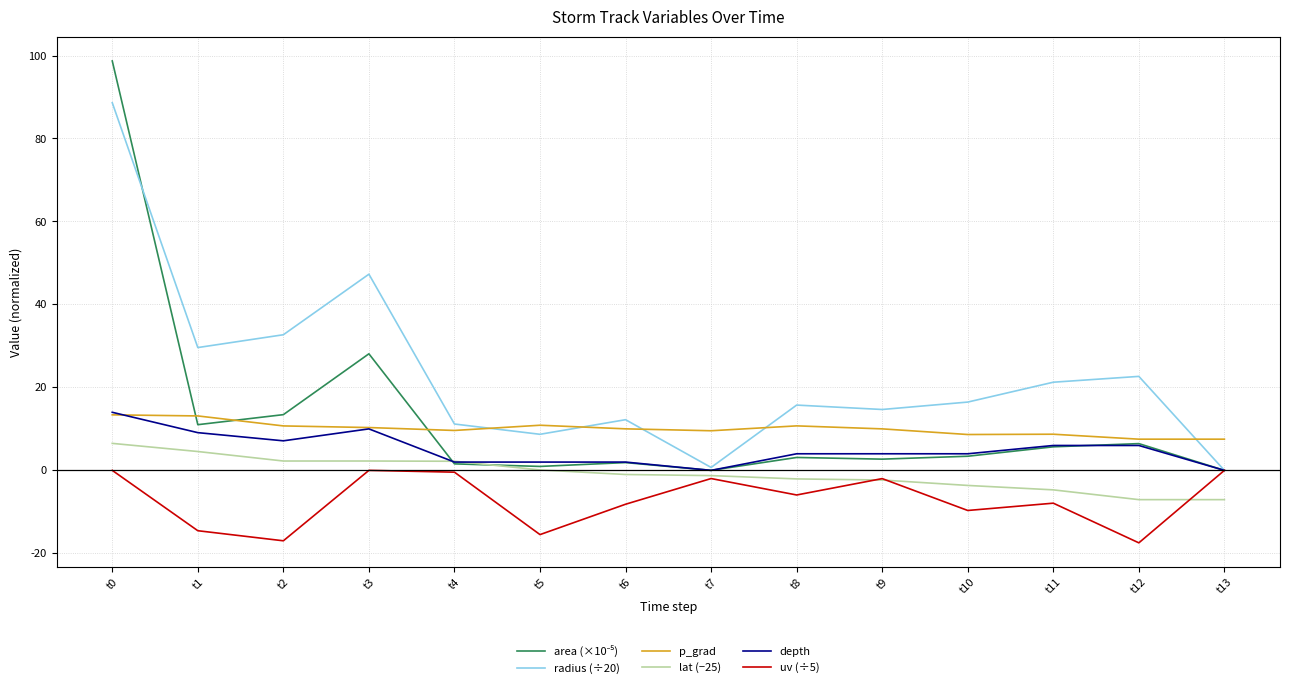

What is the average value of the radius (÷20) series?

23.0